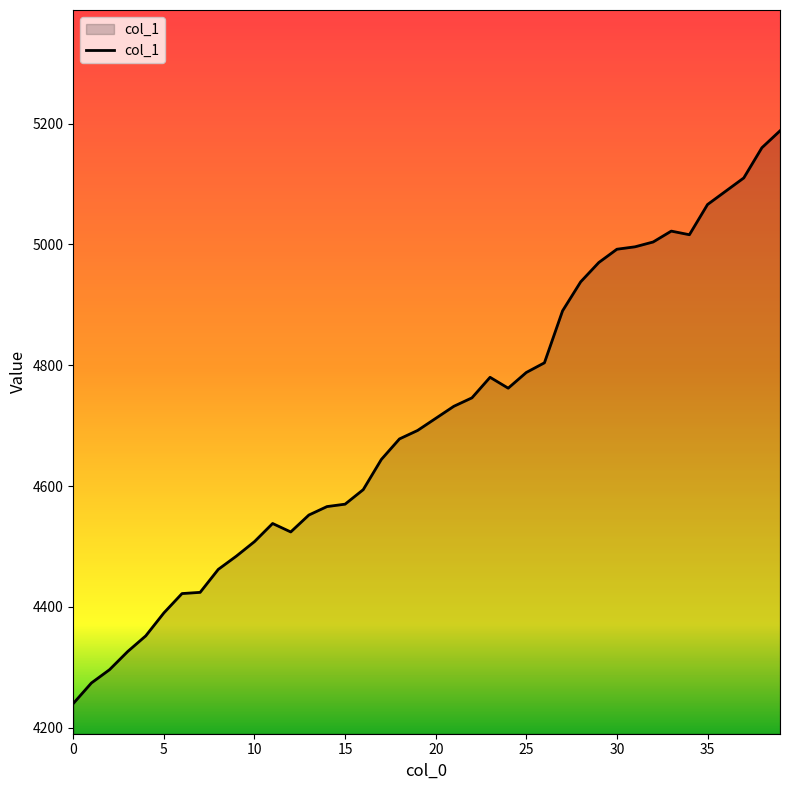

What is the difference between the maximum and minimum values?

948